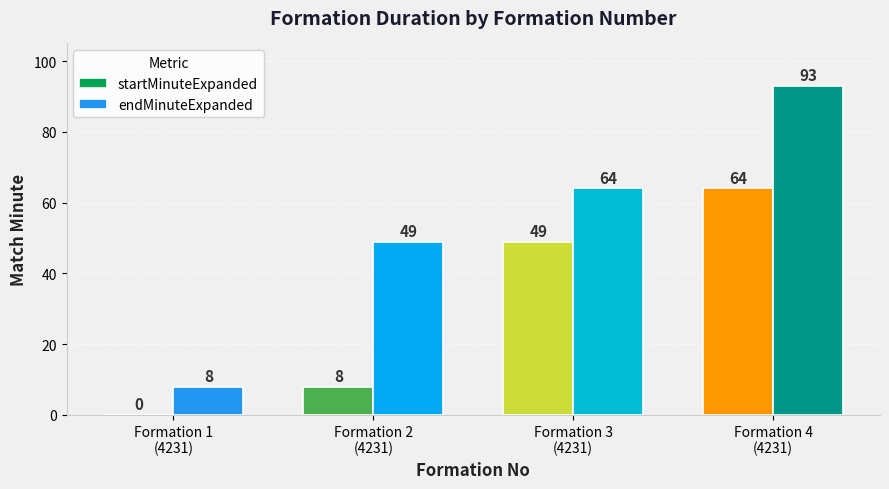

How many startMinuteExpanded values are between 8 and 64?

3